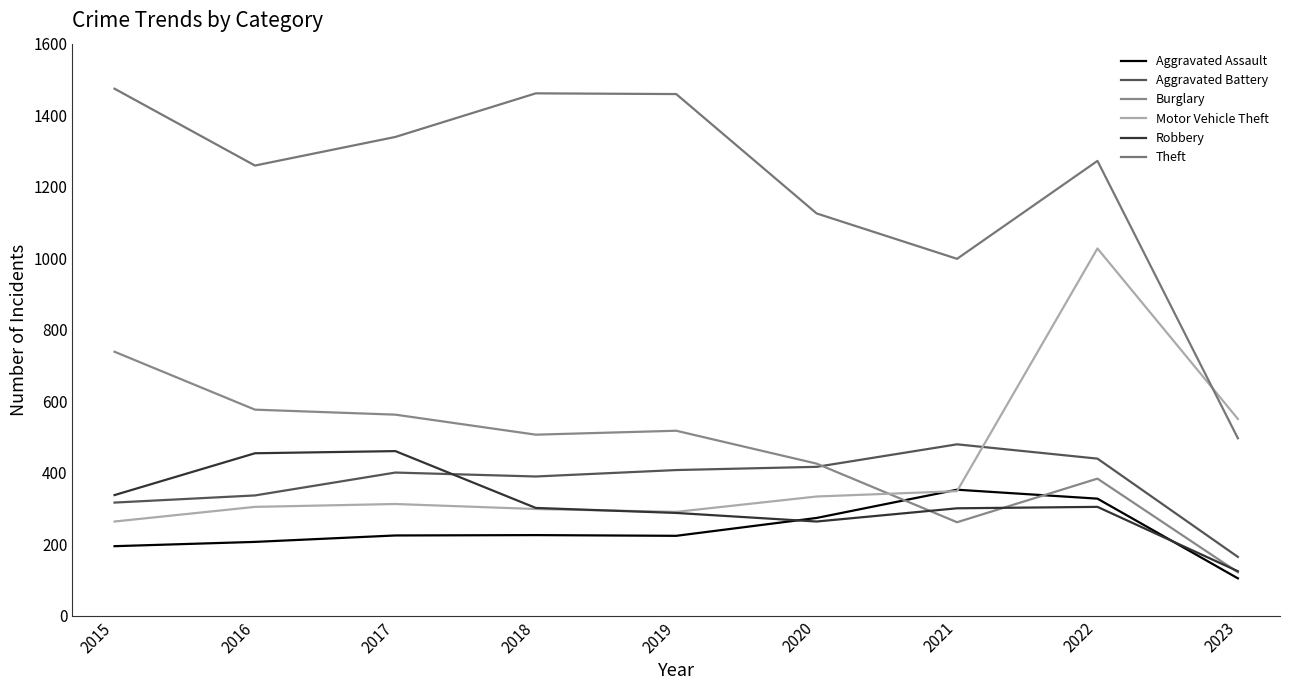

At which label is Burglary closest to 429?

2020